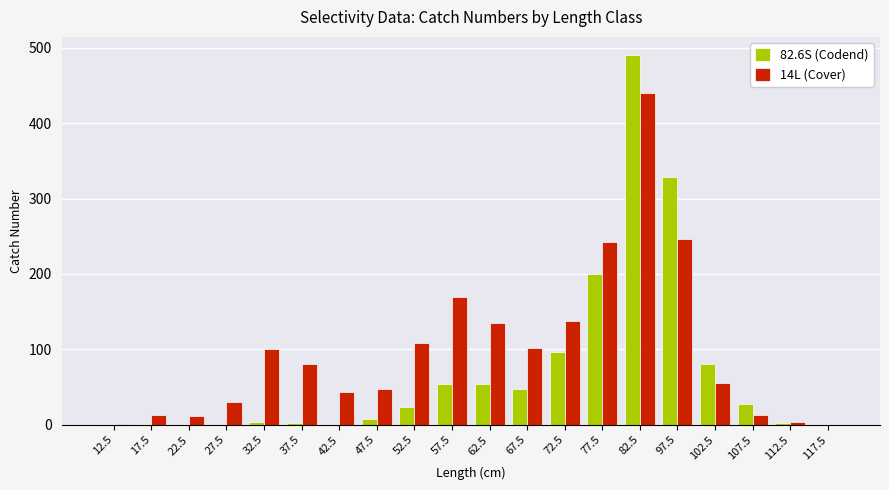

Which series changed the most between 72.5 and 97.5?

82.6S (Codend)